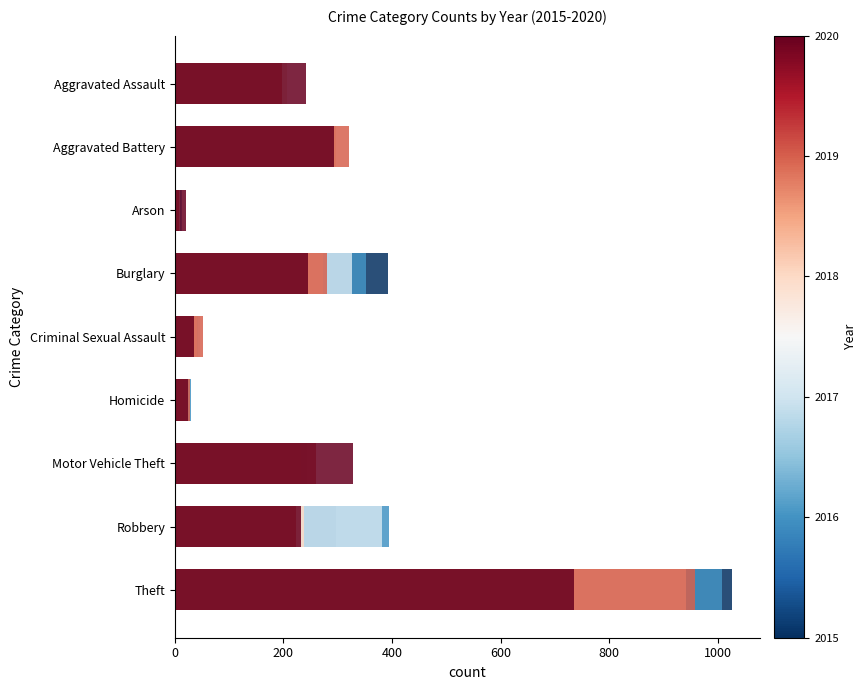

What is the value of the 2020 bar at the 4th from the left?

245